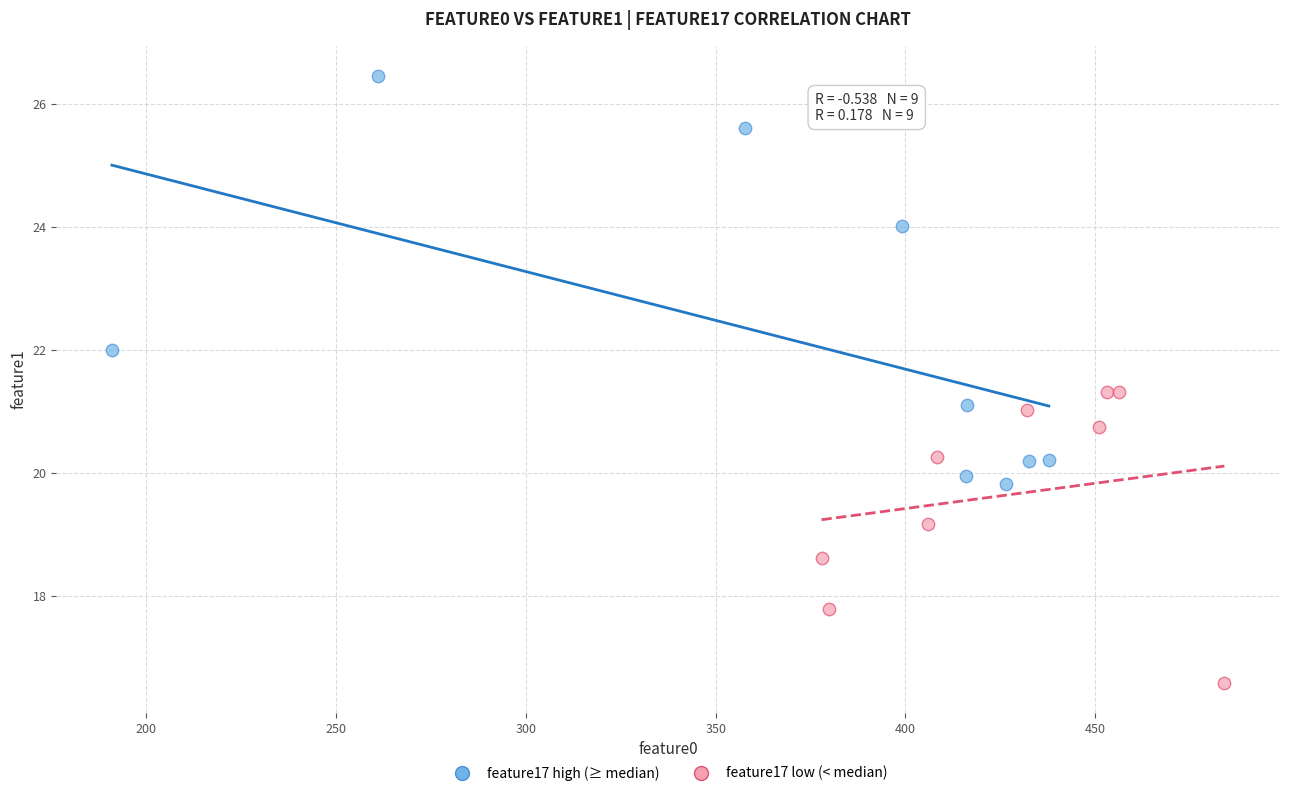

Which series reaches the maximum Y coordinate?

feature17 high (≥ median)